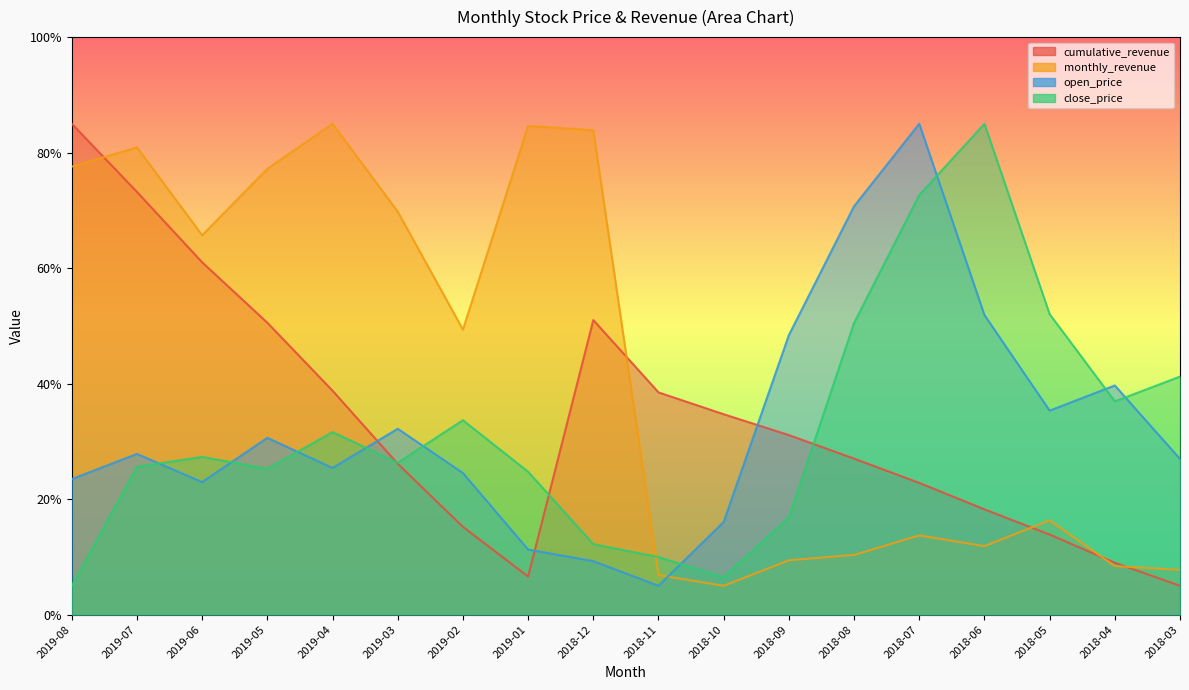

What position from the right is 2019-05?

15